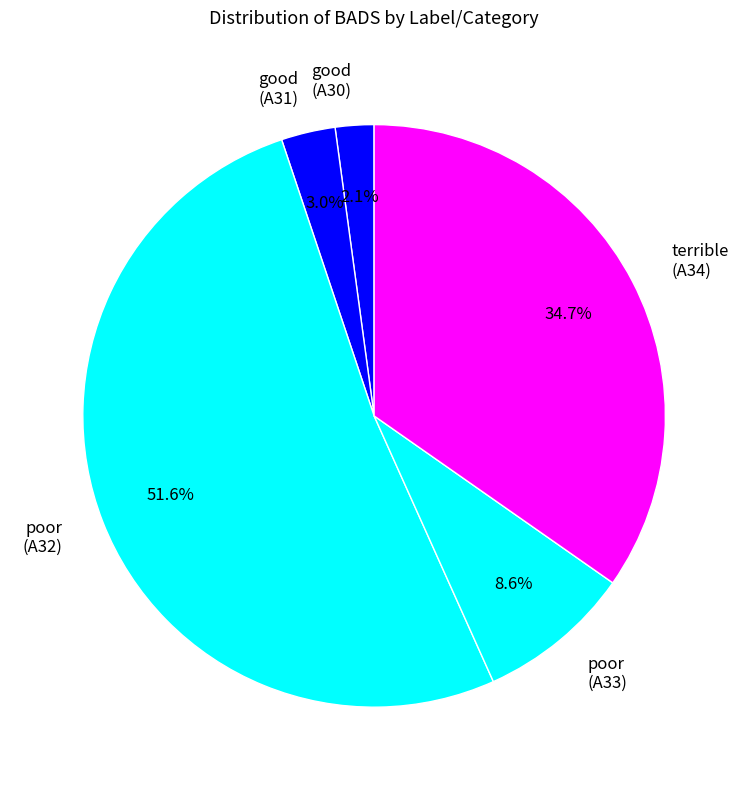

Combined, what portion of the pie is good (A31) and terrible (A34)?

37.7%